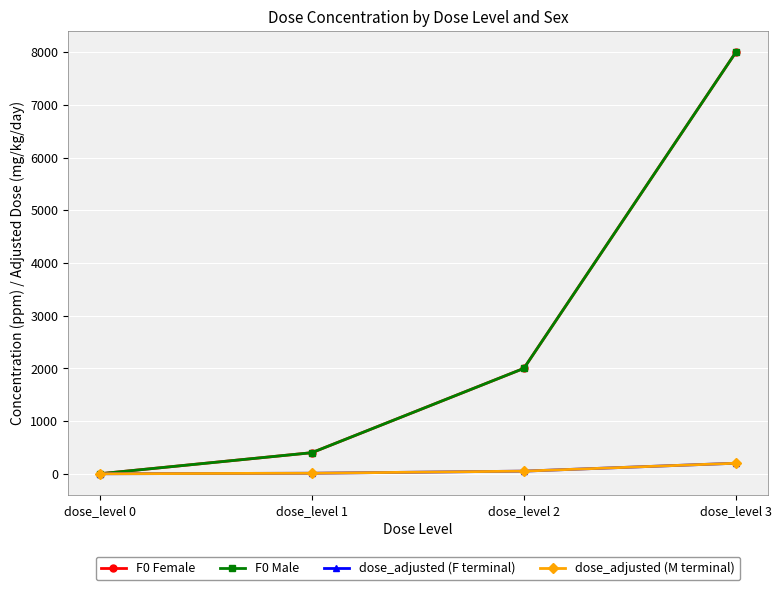

At which label does dose_adjusted (F terminal) reach its minimum?

dose_level 0